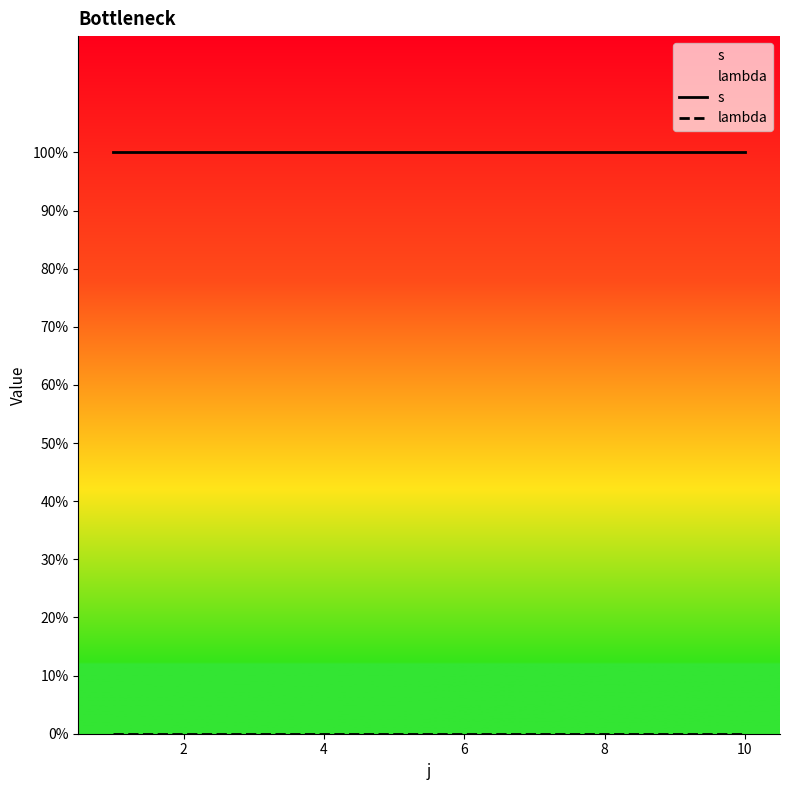

Which has a higher value, 8 or 10?

8